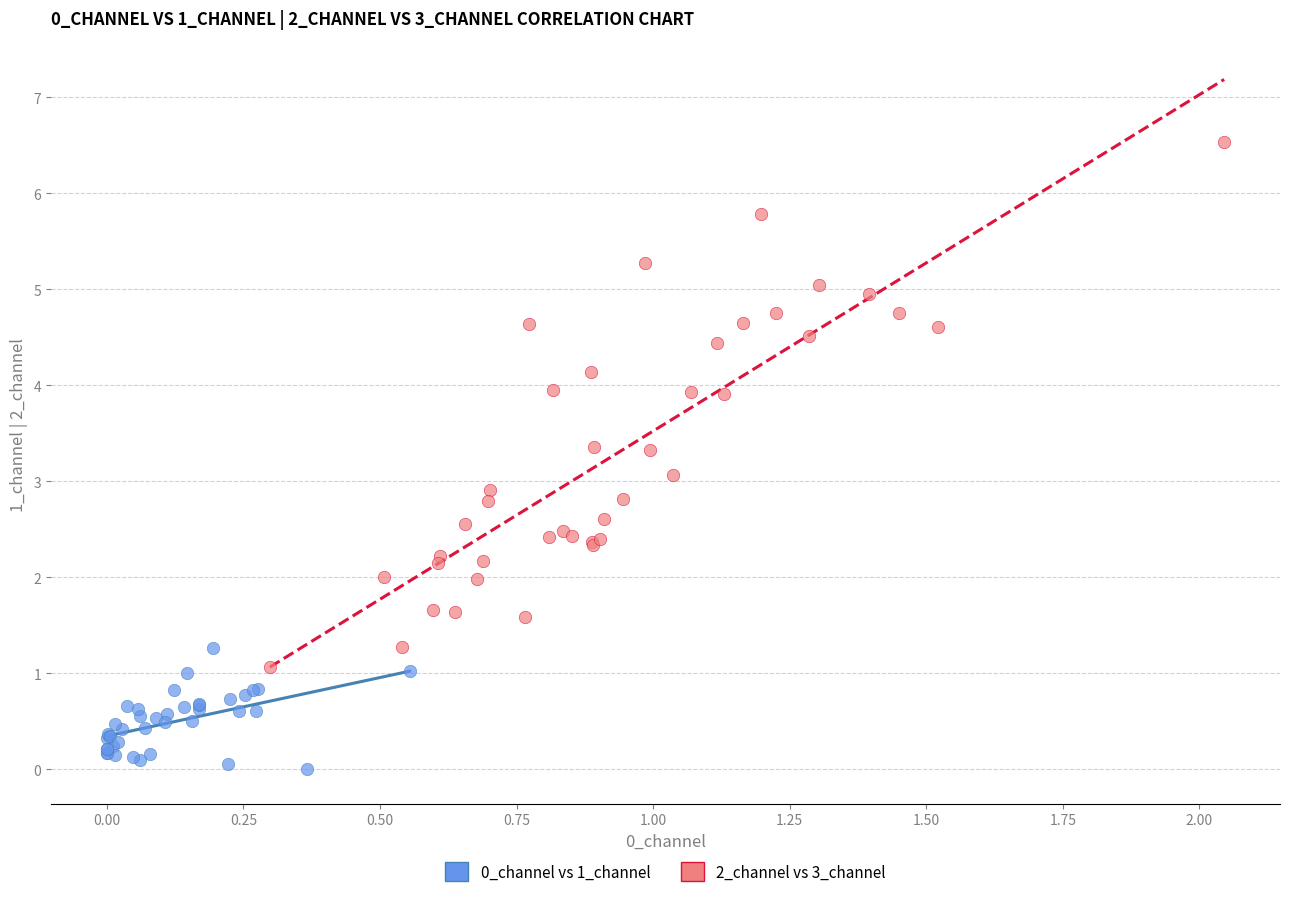

Which series has the widest spread of Y values?

2_channel vs 3_channel